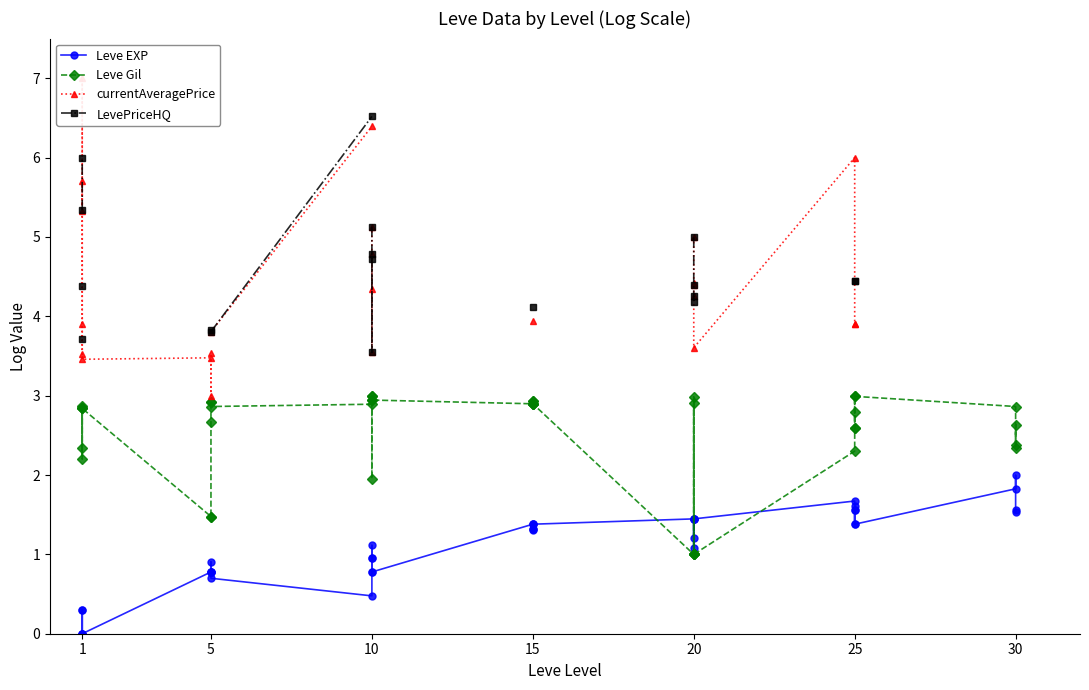

True or false: Leve Gil and LevePriceHQ cross at least once.

False